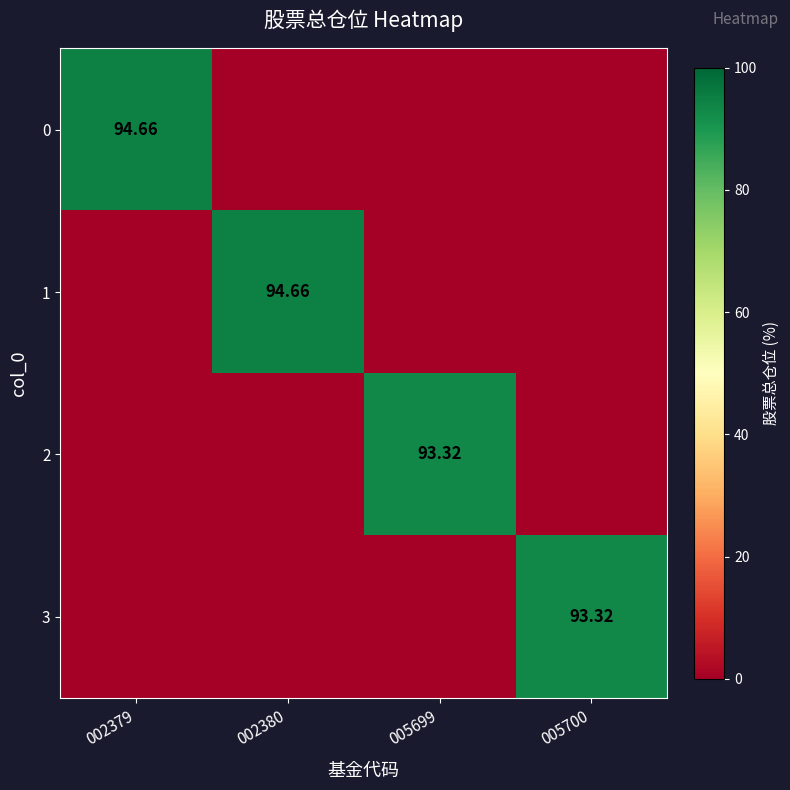

List the series in order of their peak value, highest first.

0, 1, 2, 3